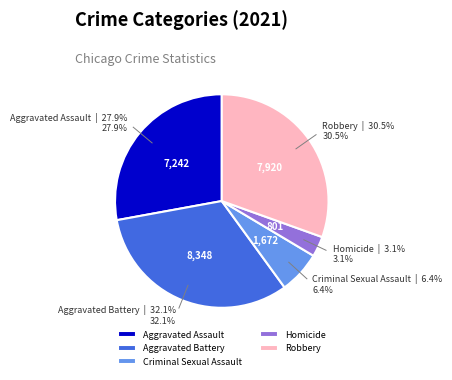

Rank the categories by value from highest to lowest.

Aggravated Battery, Robbery, Aggravated Assault, Criminal Sexual Assault, Homicide